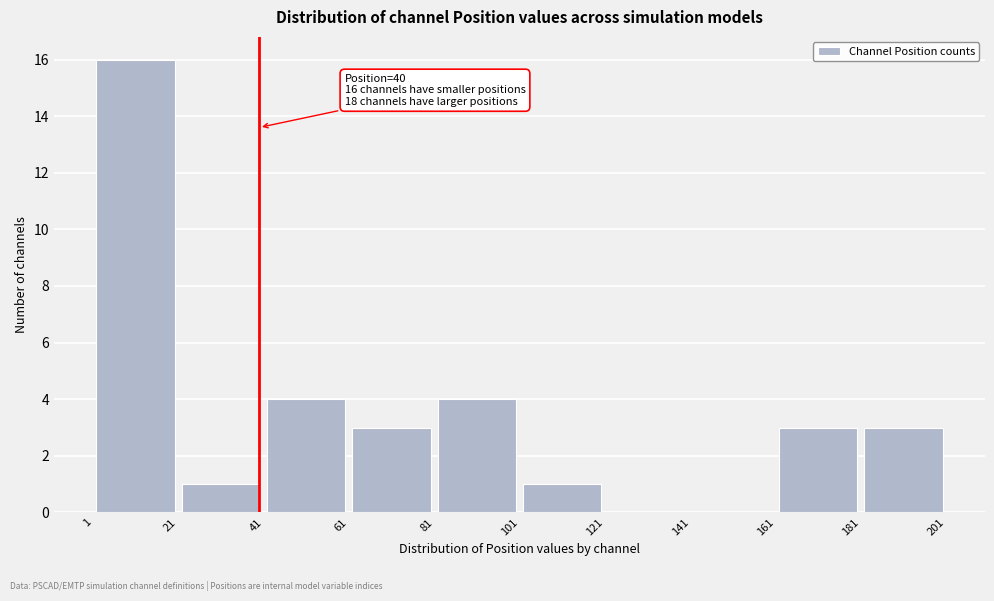

Over which range of the x-axis is the bar tallest?

1 to 21